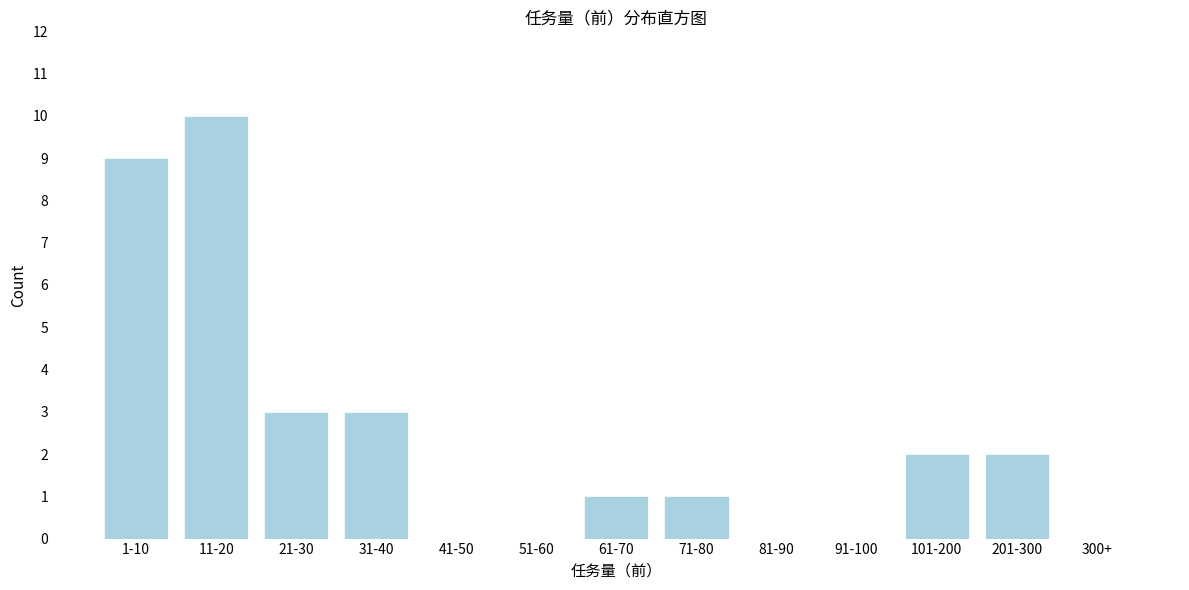

Reading right to left, transcribe all the data shown in this chart.

300+=0	201-300=2	101-200=2	91-100=0	81-90=0	71-80=1	61-70=1	51-60=0	41-50=0	31-40=3	21-30=3	11-20=10	1-10=9